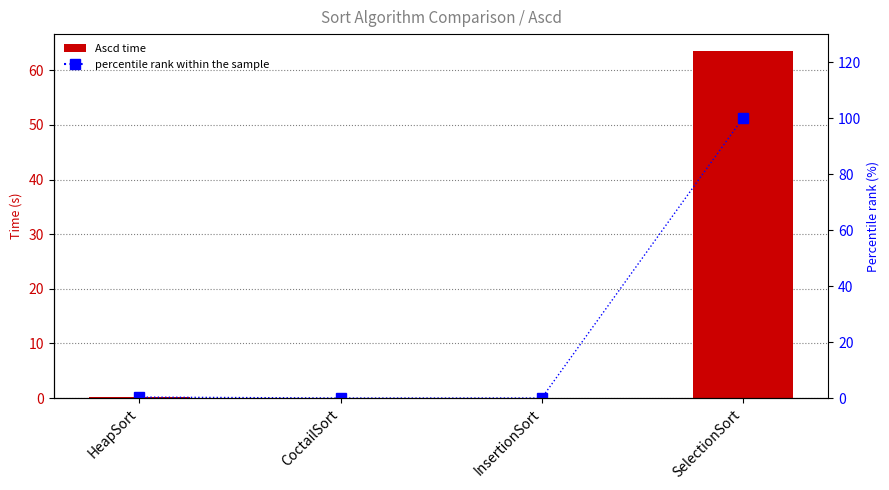

At SelectionSort, list the series in order from smallest to largest.

Ascd, percentile rank within the sample